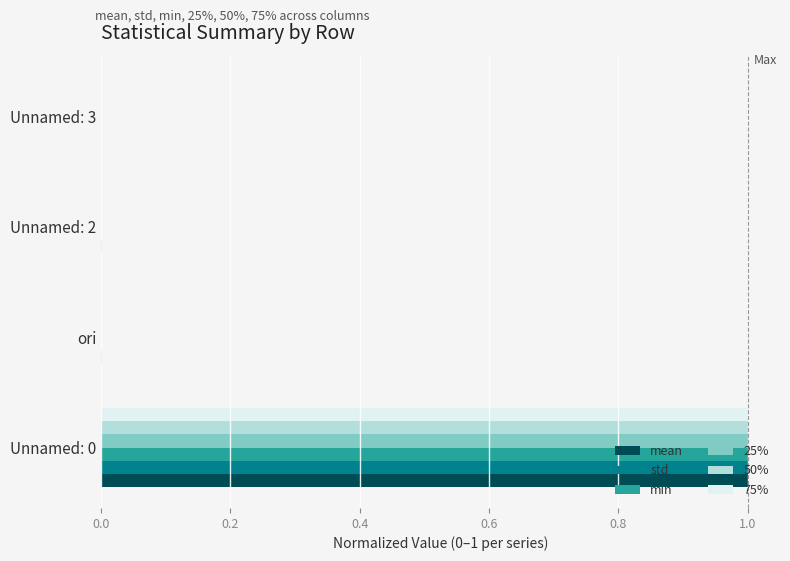

Is the value of 50% at Unnamed: 0 greater than the value of std at Unnamed: 3?

Yes